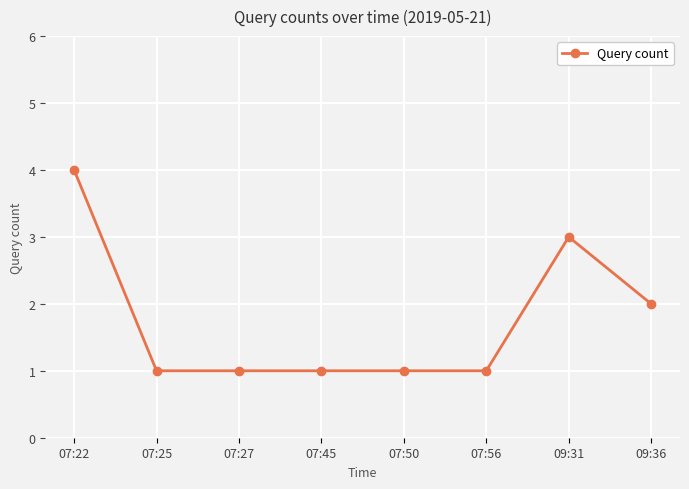

What is the difference between the maximum and minimum values?

3